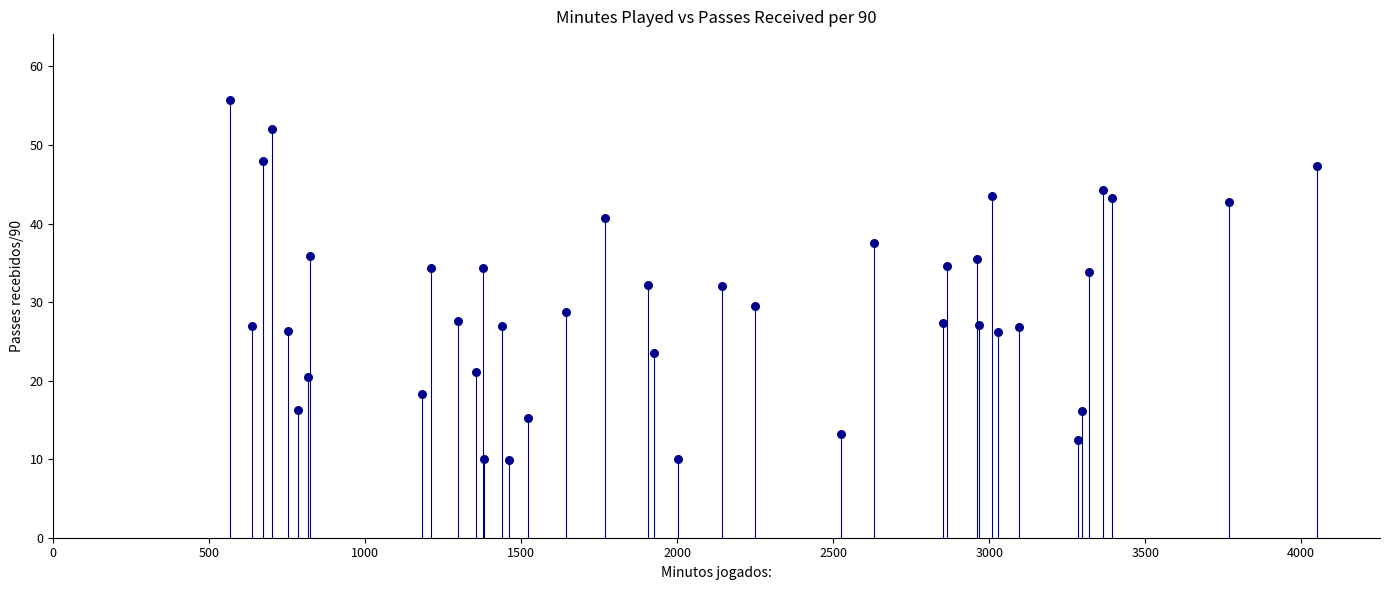

What is the range of Y values (max minus min)?

45.9